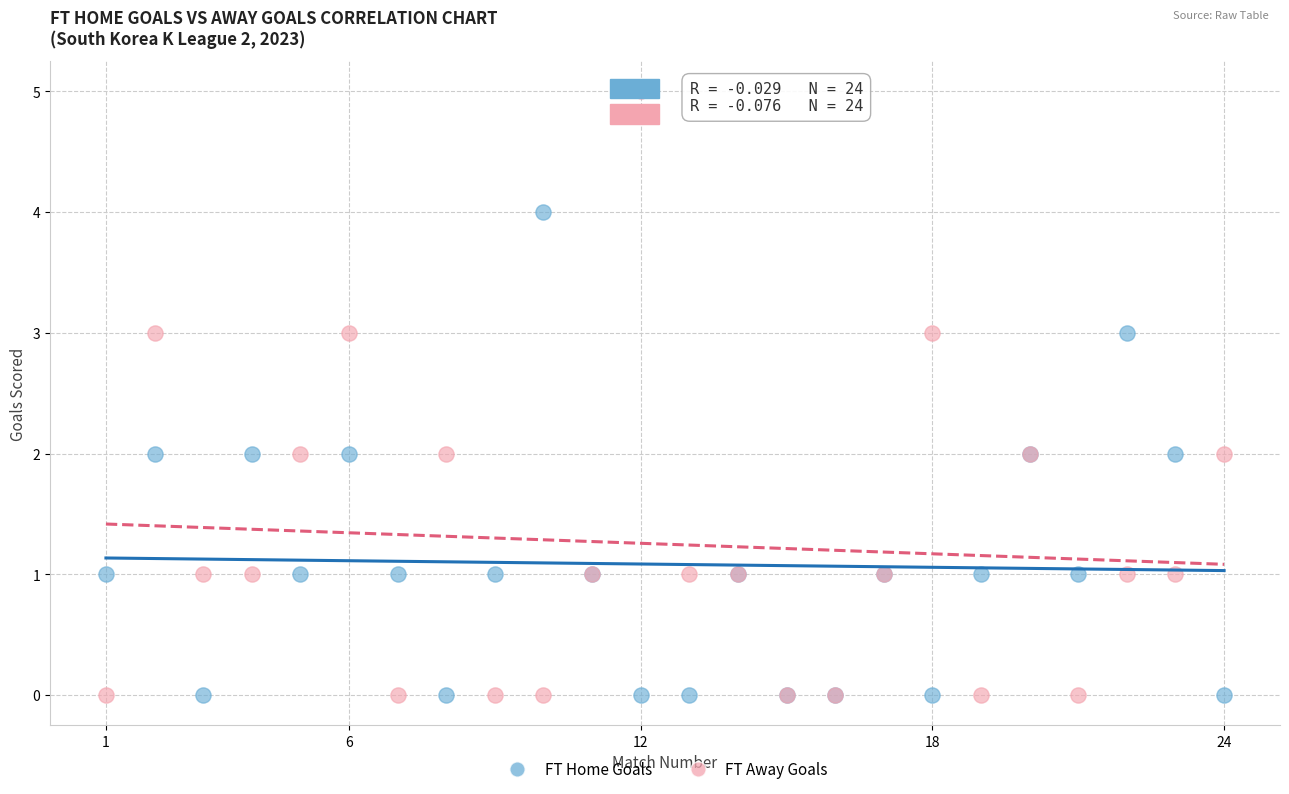

Which series has the widest spread of Y values?

FT Away Goals